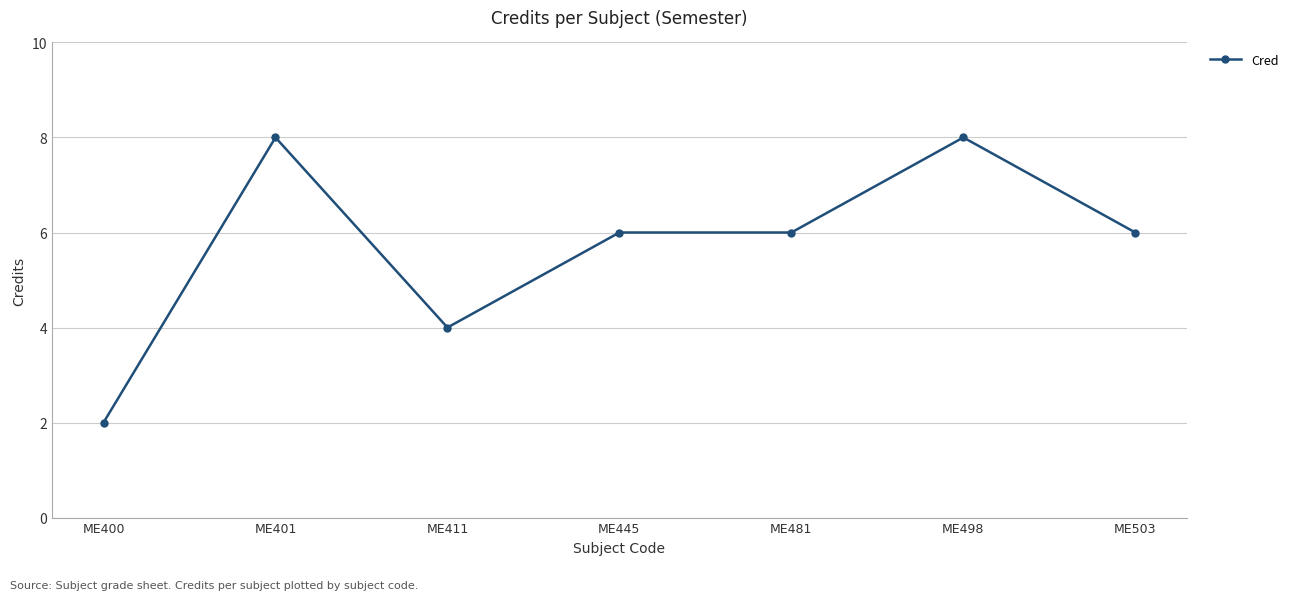

Does the chart display data point markers on the line(s)?

Yes